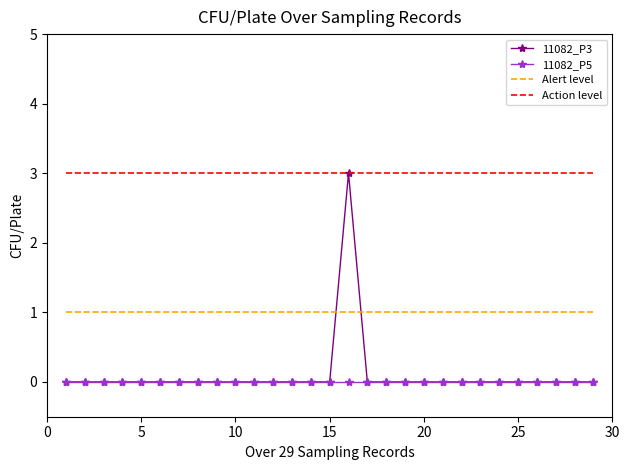

Which series has the largest total across all categories?

Action level